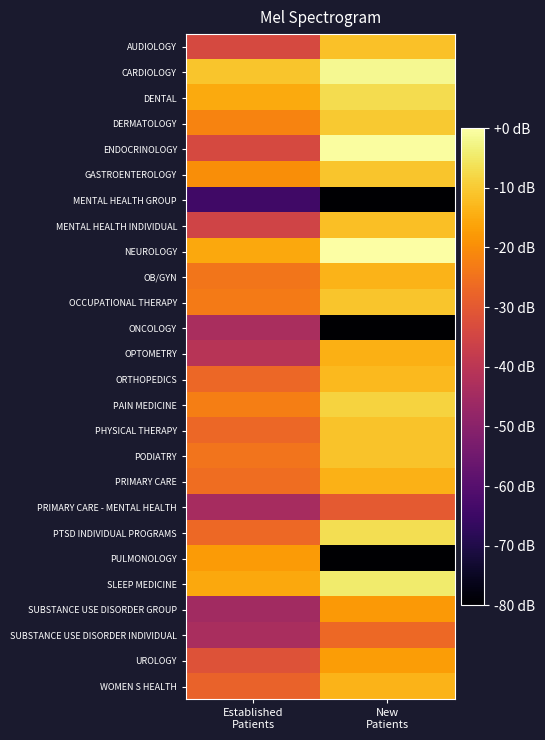

Which category has the highest value across all series?

New
Patients